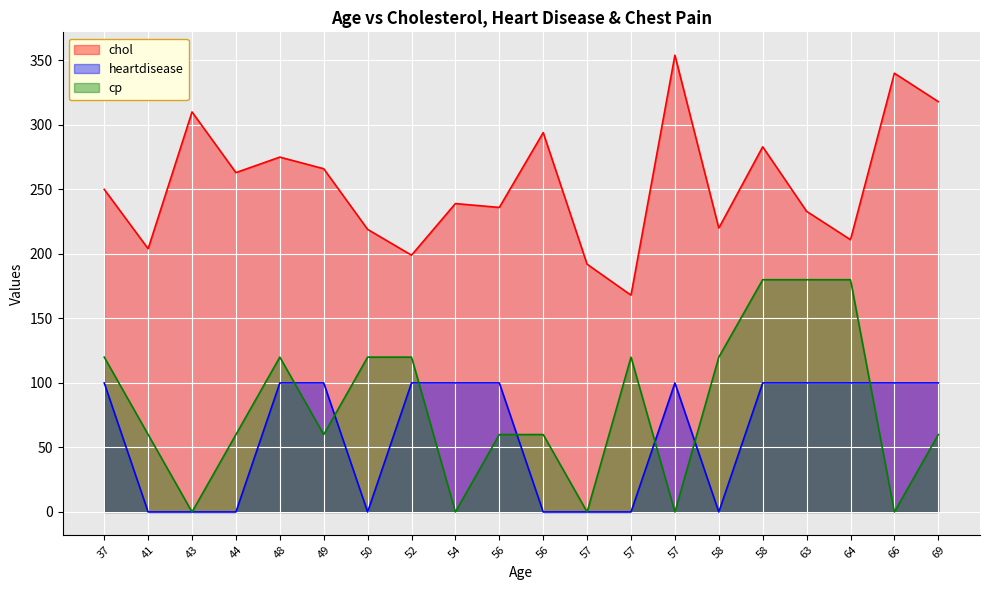

Which series changed the most between 56 and 57?

chol